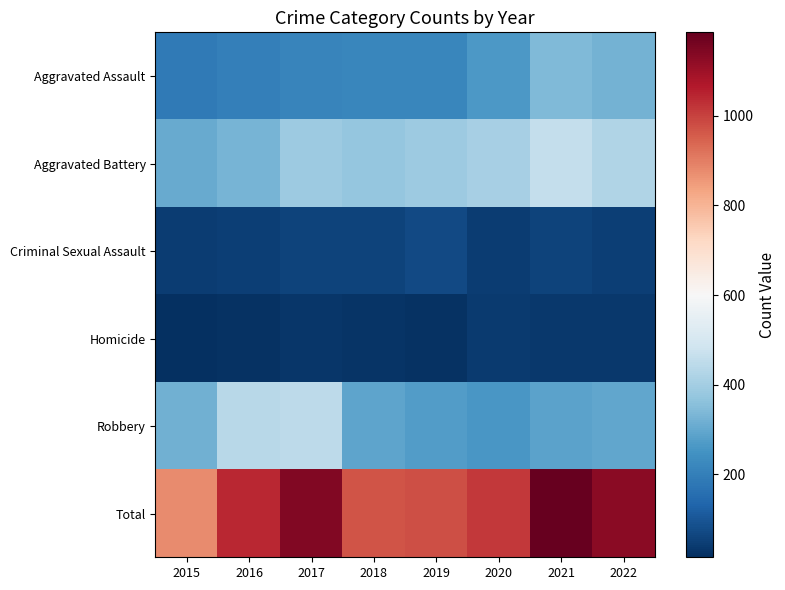

Reading left to right, transcribe all the data shown in this chart.

Aggravated Assault: 2015=188	2016=200	2017=216	2018=220	2019=217	2020=263	2021=341	2022=323
Aggravated Battery: 2015=307	2016=328	2017=388	2018=372	2019=390	2020=406	2021=461	2022=423
Criminal Sexual Assault: 2015=44	2016=50	2017=58	2018=59	2019=74	2020=44	2021=60	2022=51
Homicide: 2015=15	2016=24	2017=33	2018=25	2019=20	2020=39	2021=37	2022=35
Robbery: 2015=321	2016=438	2017=449	2018=291	2019=275	2020=261	2021=287	2022=296
Total: 2015=875	2016=1040	2017=1144	2018=967	2019=976	2020=1013	2021=1186	2022=1128